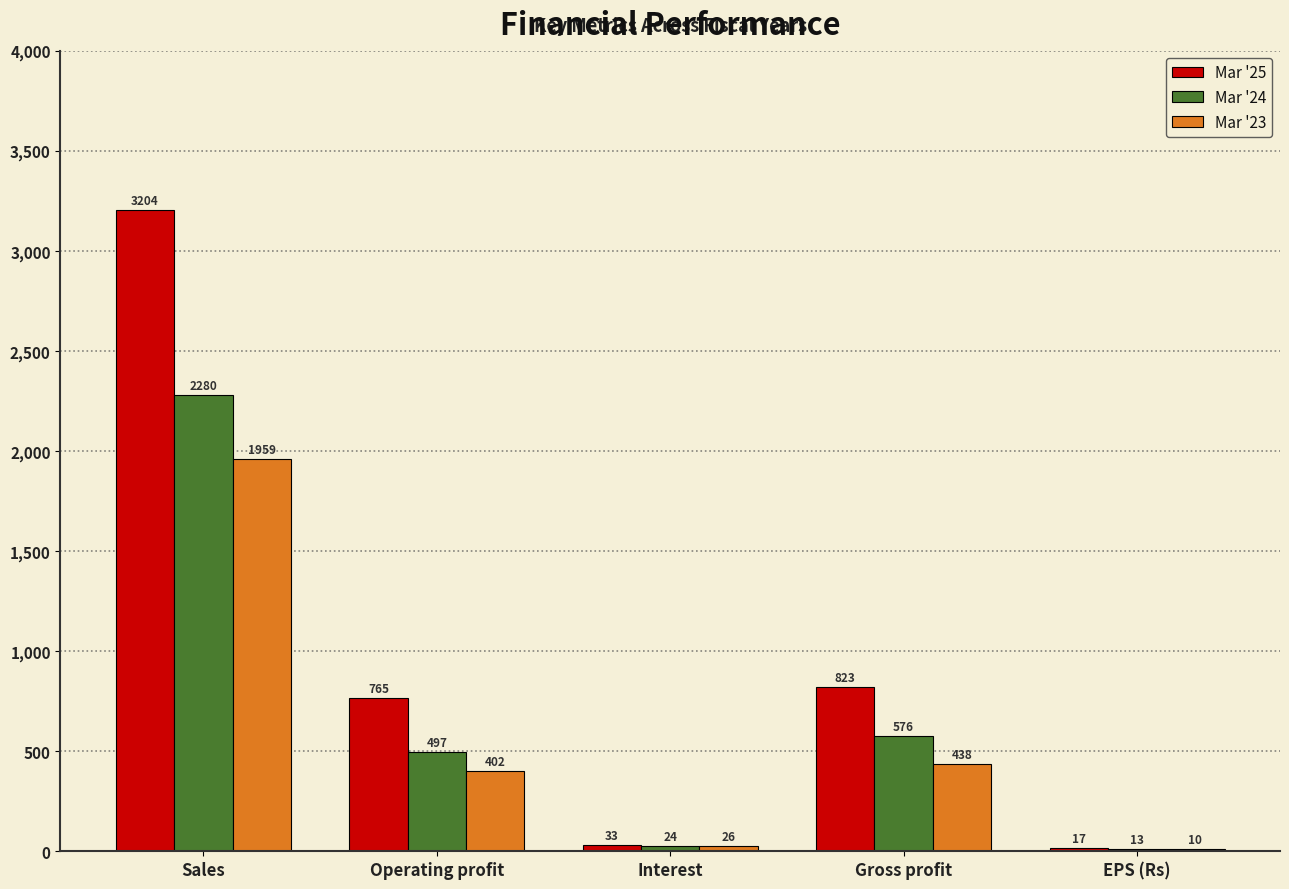

True or false: Mar '23 has a value of 437.8 at Gross profit.

True